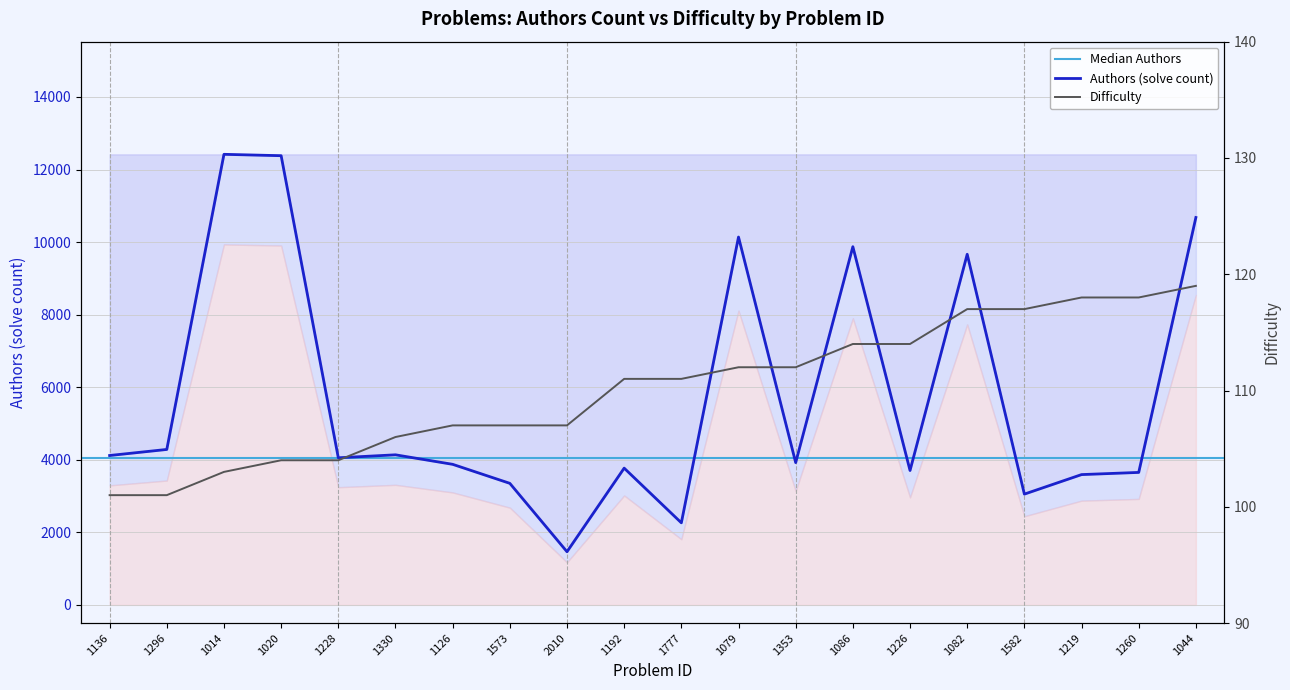

Rank the categories by Difficulty value from highest to lowest.

1044, 1219, 1260, 1082, 1582, 1086, 1226, 1079, 1353, 1192, 1777, 1126, 1573, 2010, 1330, 1020, 1228, 1014, 1136, 1296